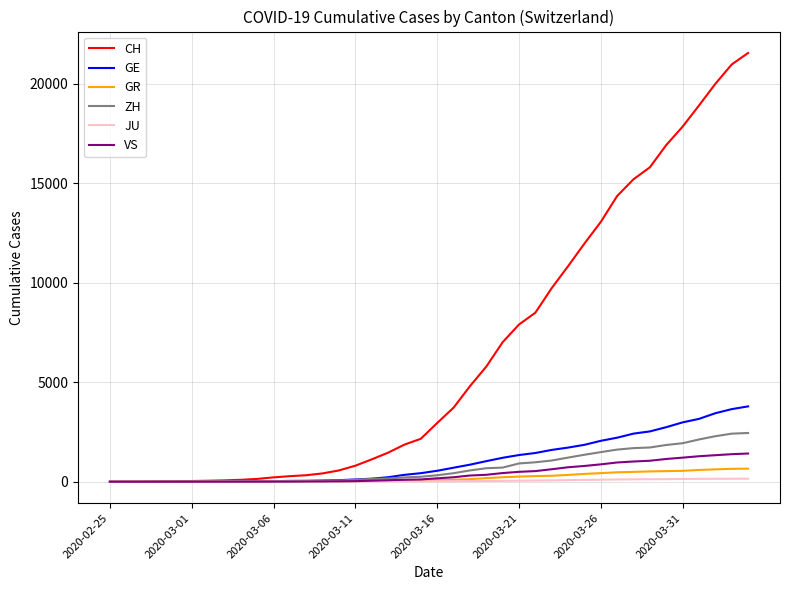

Which series has the widest spread of values?

CH